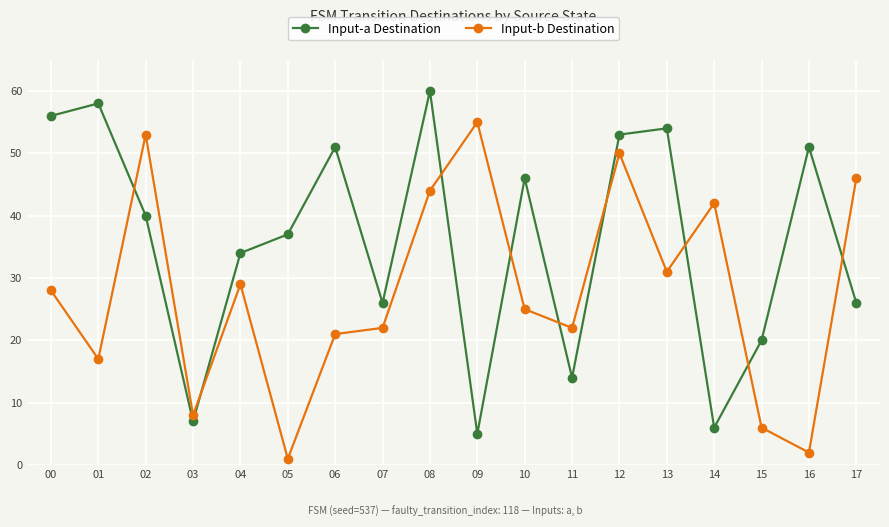

Which series changed the most between 06 and 08?

Input-b Destination